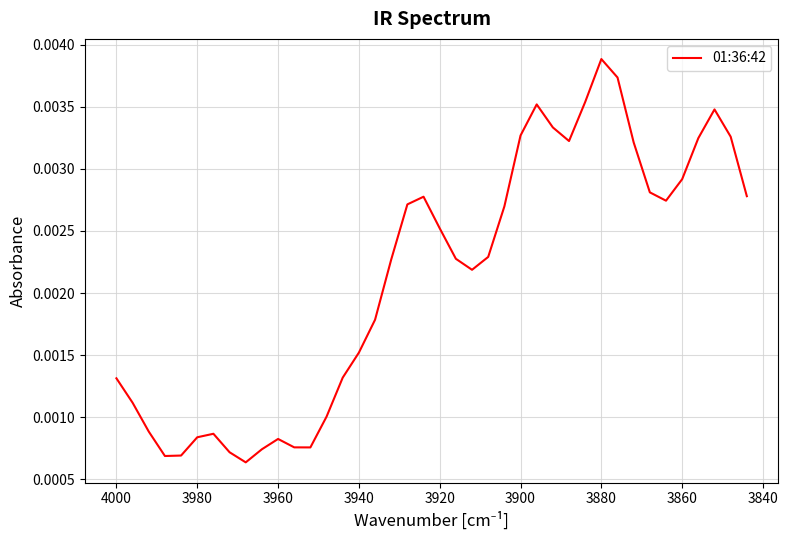

True or false: the data shows 0.0 at 16.

False